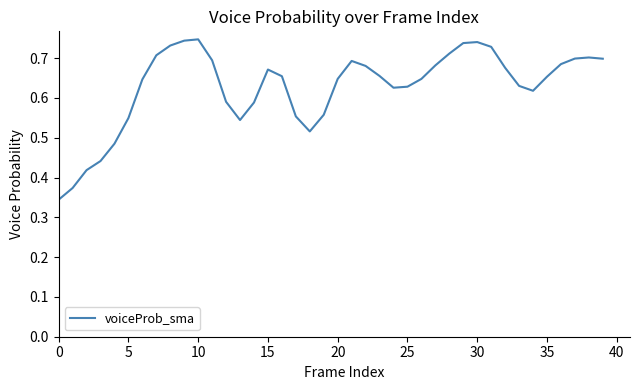

Which label corresponds to the largest value in the chart?

10